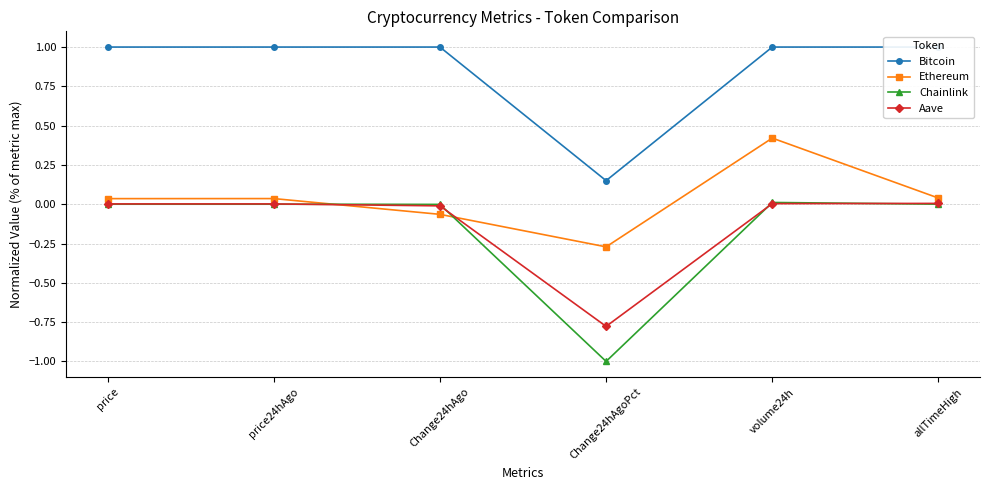

How many categories are shown in the chart?

6